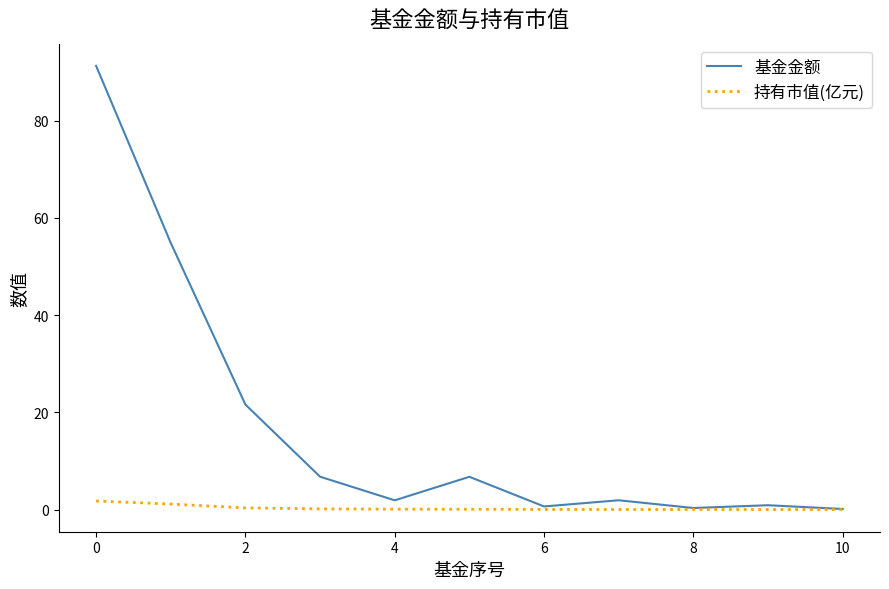

What is the difference between the maximum and minimum values in the 基金金额 series?

91.2